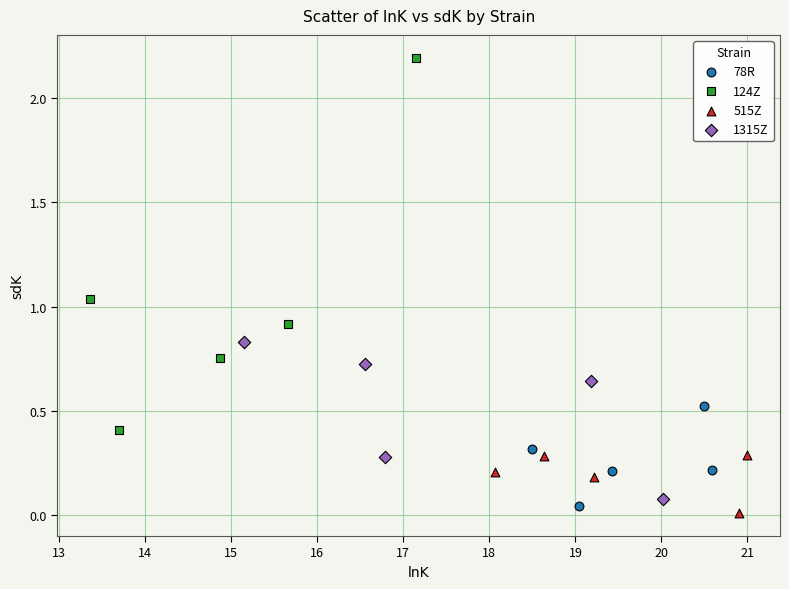

Which series contains the highest Y value?

124Z